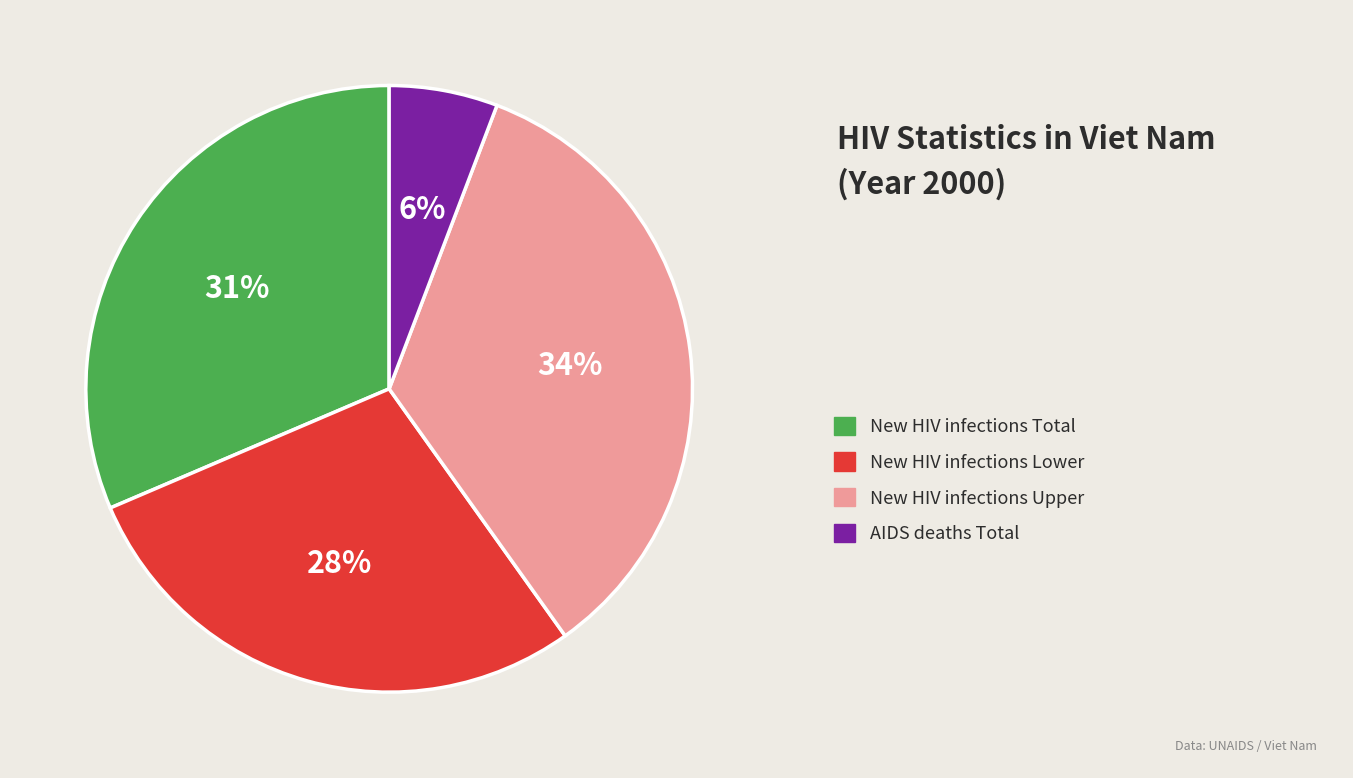

Is there a majority slice in this chart?

No